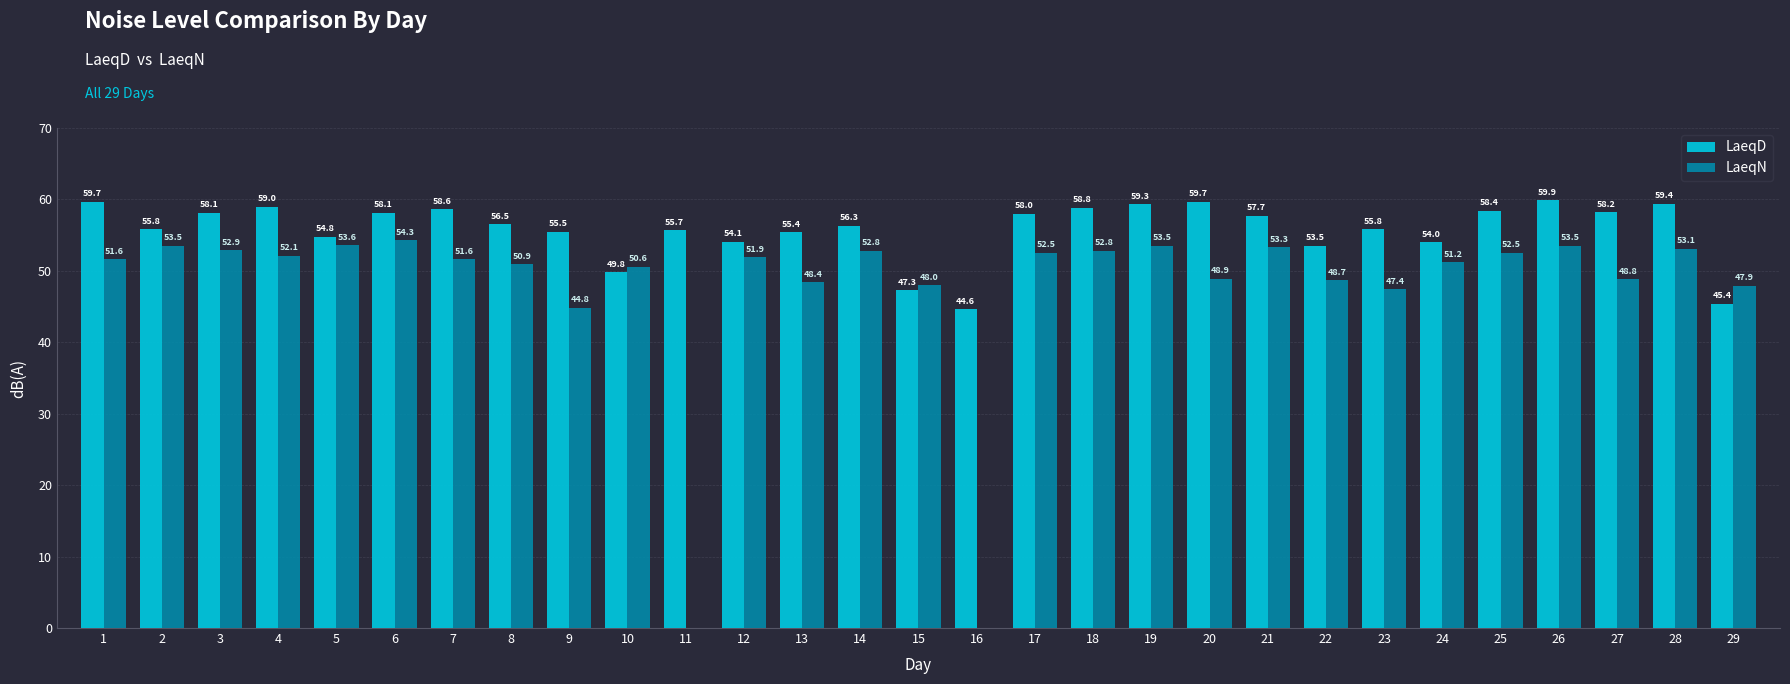

What is the greatest value displayed?

59.9